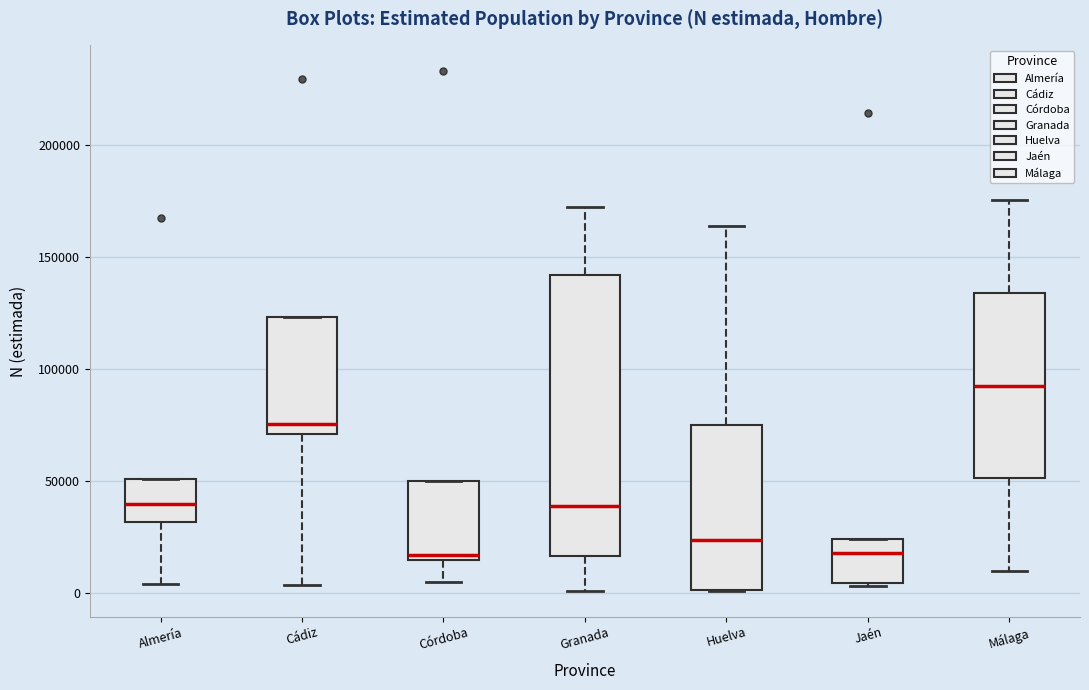

Reading left to right, transcribe this box plot: for each box, give where its median line is, the range the box spans, and where its two whiskers end, as read against the y-axis. The values are not printed on the chart, so give them approximately, as read against the axis.

Almería: median 40000, box 30000 to 50000, whiskers 5000 to 50000
Cádiz: median 75000, box 70000 to 125000, whiskers 5000 to 125000
Córdoba: median 15000 (just above the box's lower edge), box 15000 to 50000, whiskers 5000 to 50000
Granada: median 40000, box 15000 to 140000, whiskers 0 to 170000
Huelva: median 25000, box 0 to 75000, whiskers 0 to 165000
Jaén: median 20000, box 5000 to 25000, whiskers 5000 (just below the box's lower edge) to 25000
Málaga: median 90000, box 50000 to 135000, whiskers 10000 to 175000